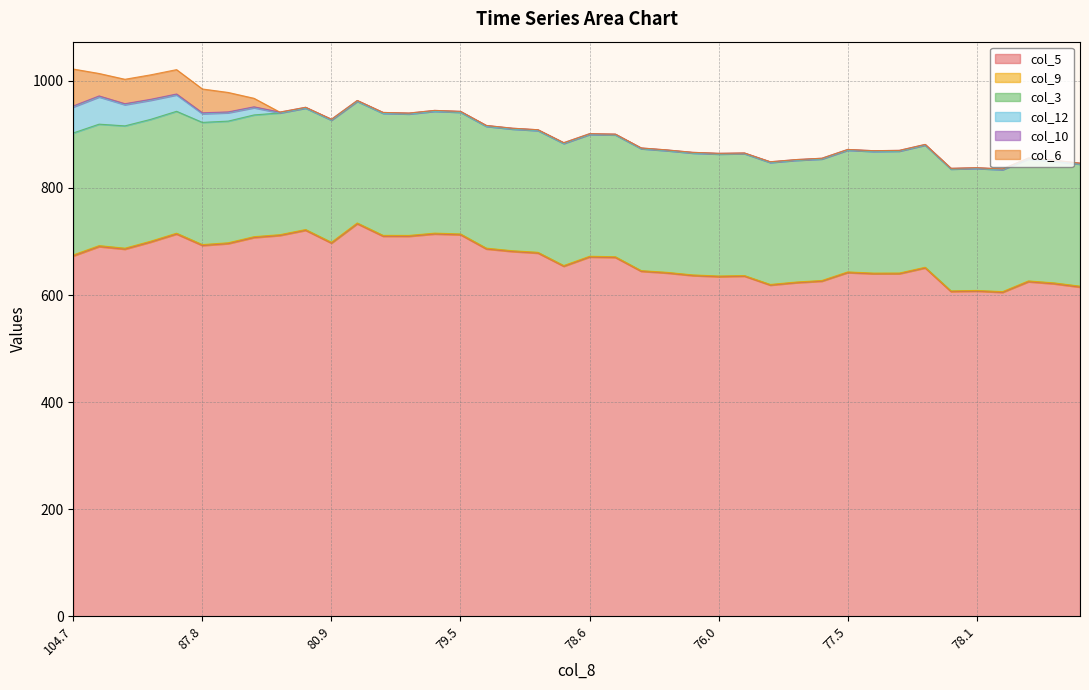

What is the difference between the second highest and second lowest values in the col_5 series?

114.3